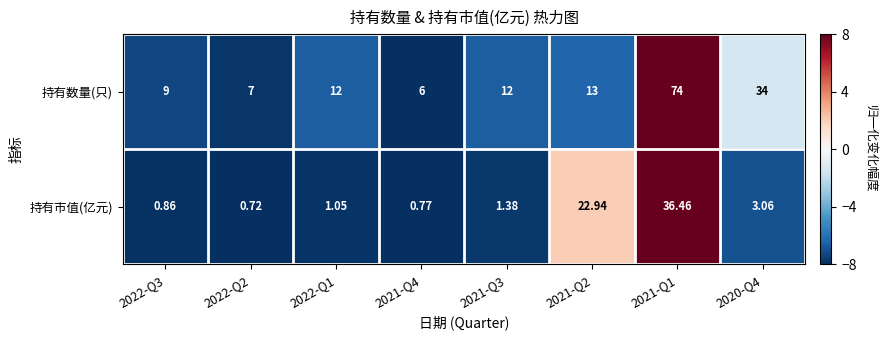

Which series has the largest range (max minus min)?

持有数量(只)